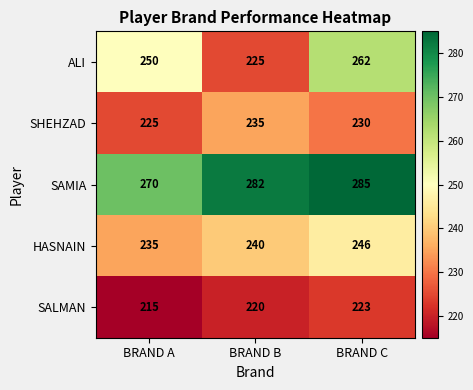

What is the spread (max minus min) of values at BRAND C?

62